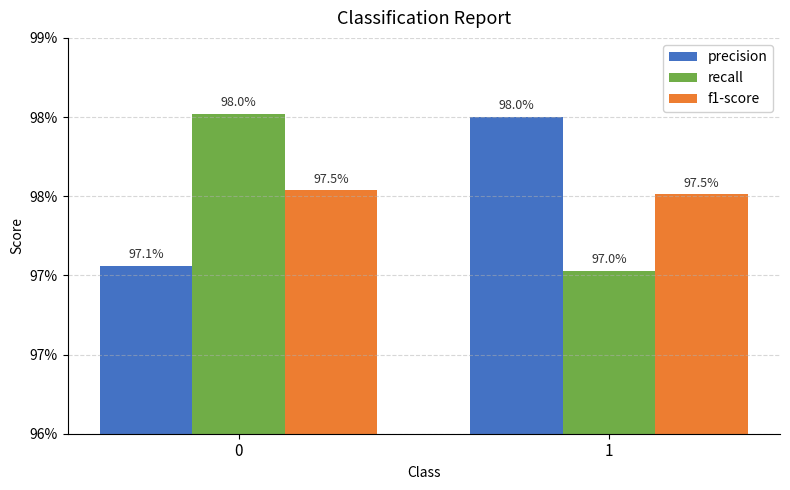

Are the bars grouped side by side (vs. stacked)?

Yes